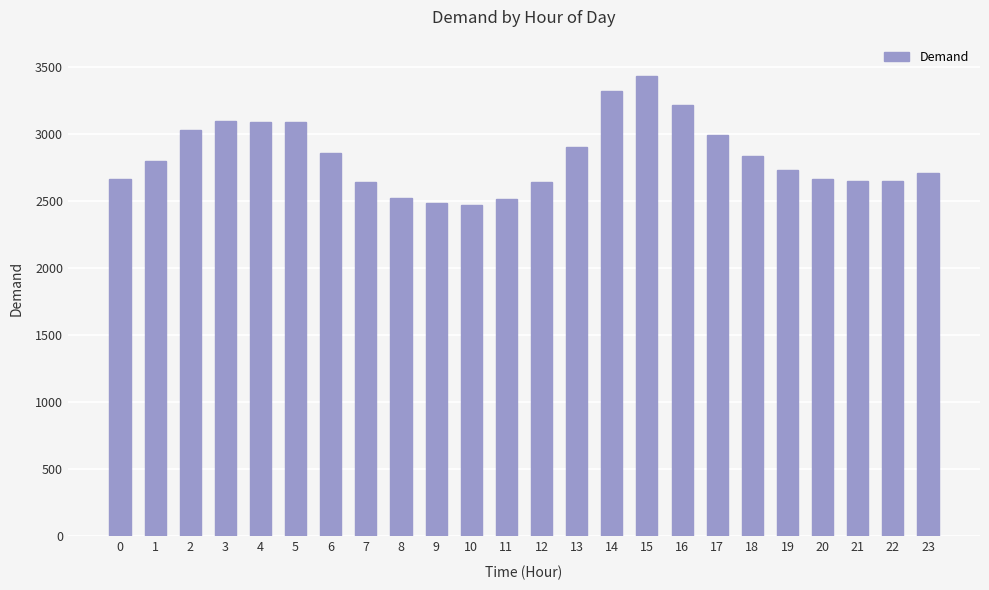

What is the change in value from 8 to 22?

+125